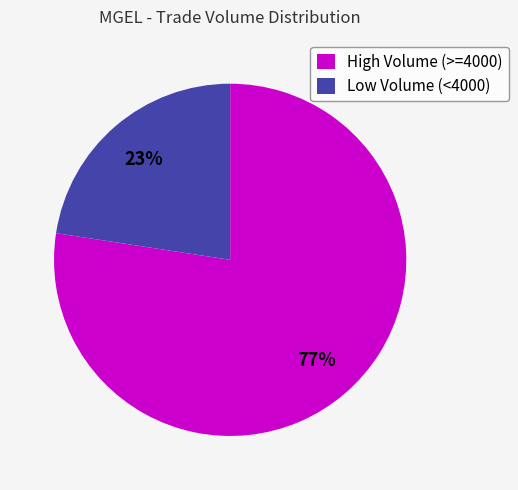

Combined, do Low Volume (<4000) and High Volume (>=4000) account for over 50%?

Yes